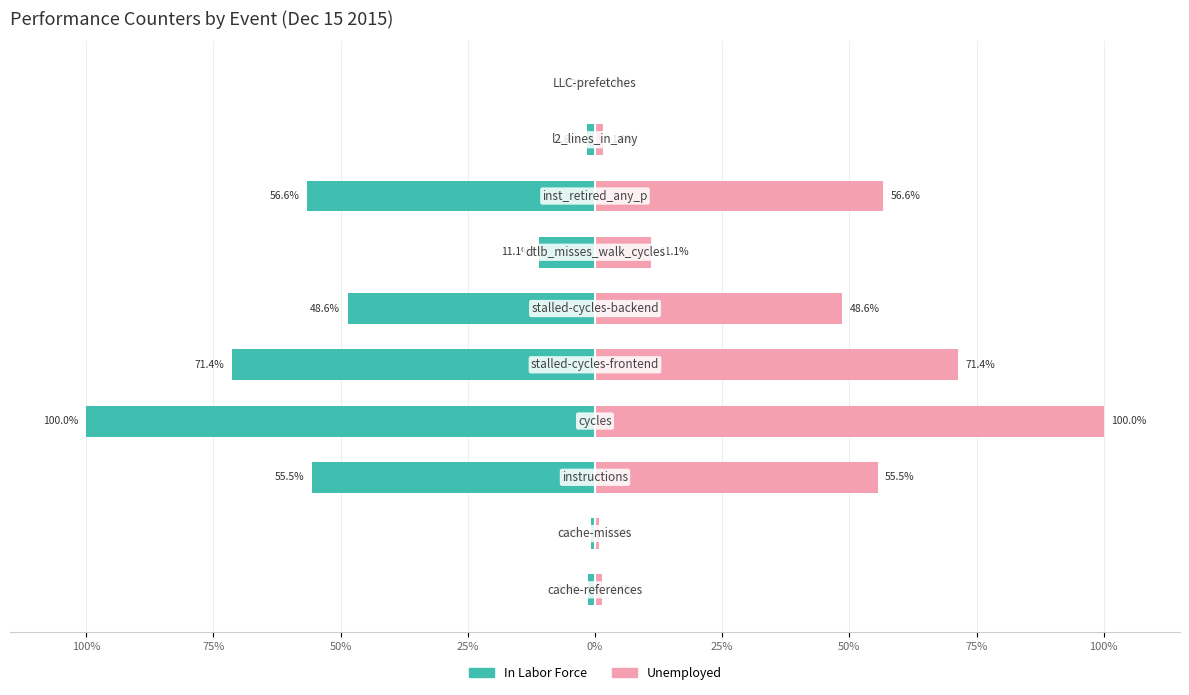

True or false: In Labor Force has a value of -48.6 at 25%.

True